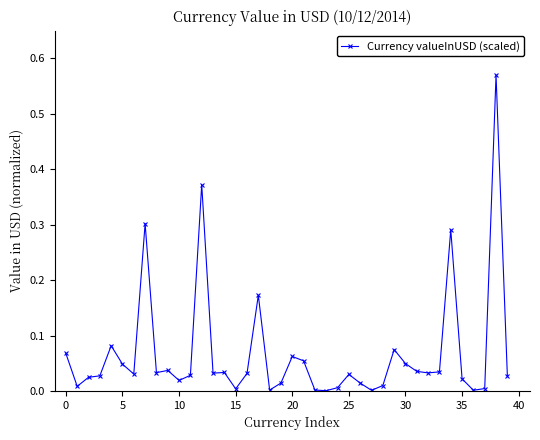

True or false: the data has more than 1 interior local peaks.

True